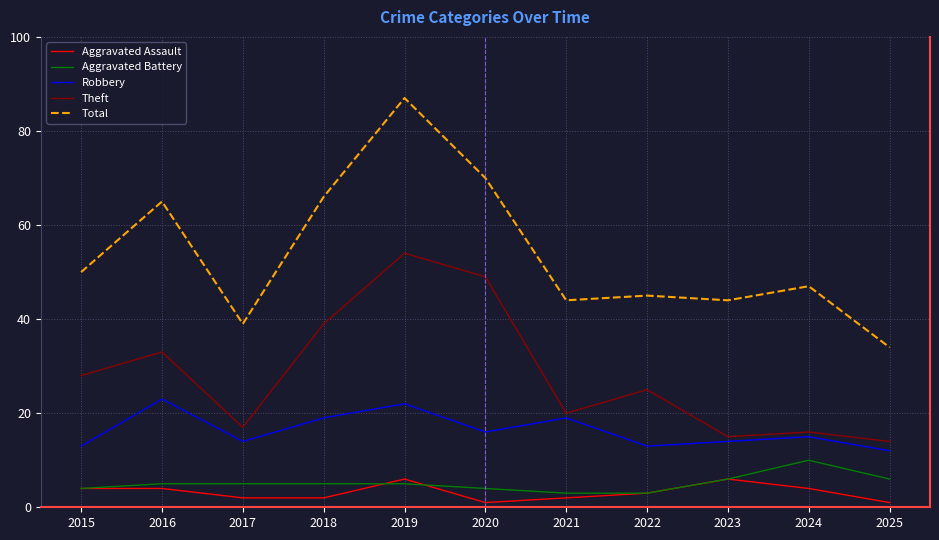

What is the spread (max minus min) of values at 2024?

43